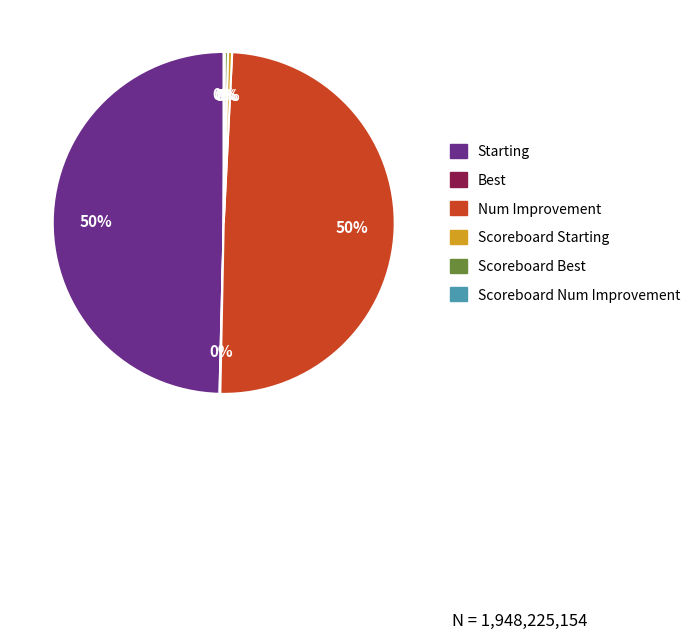

To the nearest percent, what is the average slice percentage?

17%